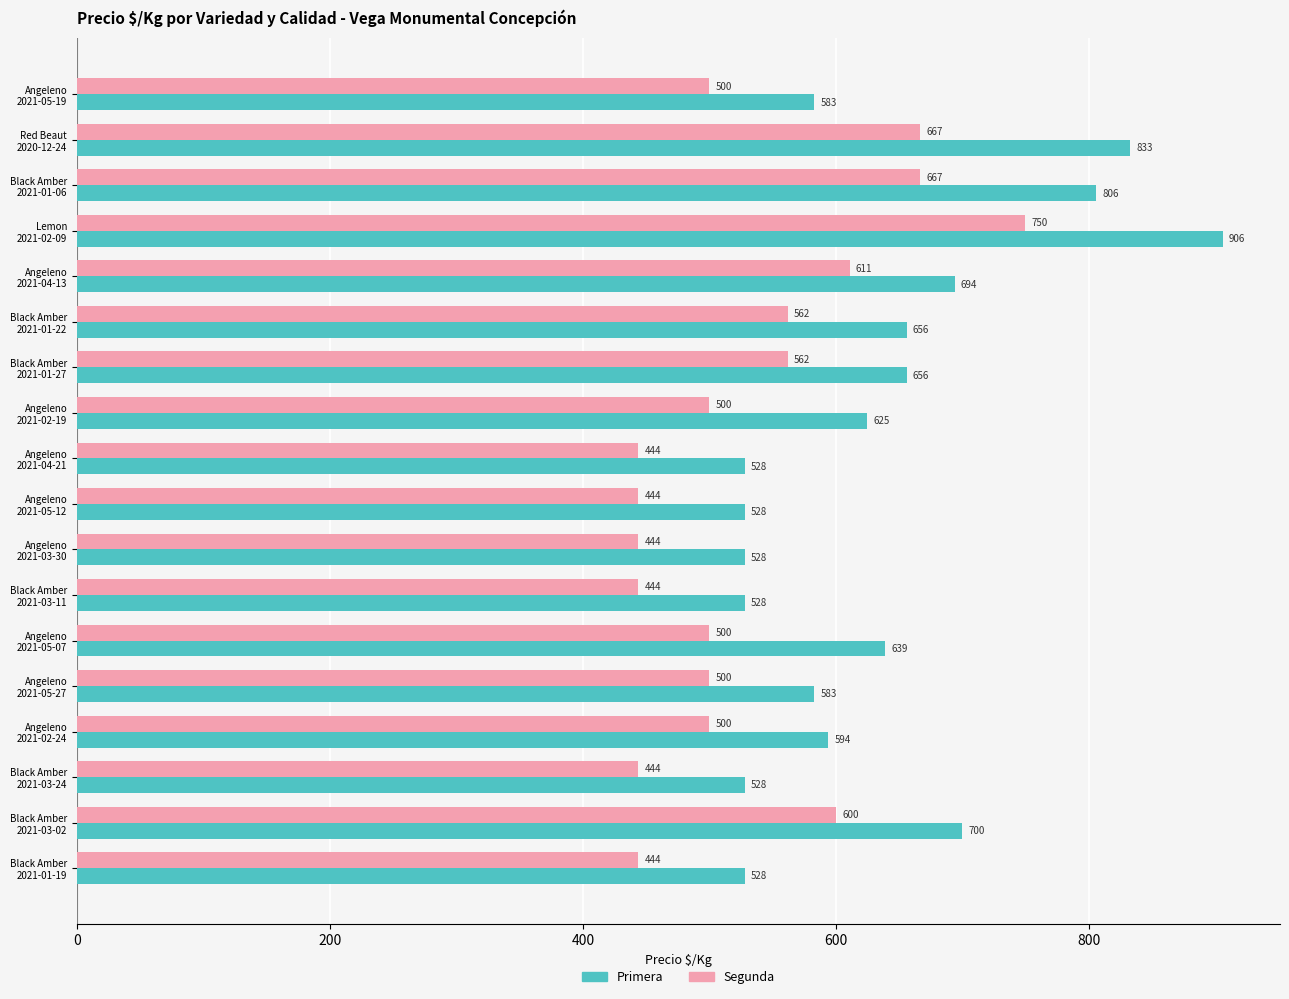

What is the difference between the maximum and minimum values in the Segunda series?

306